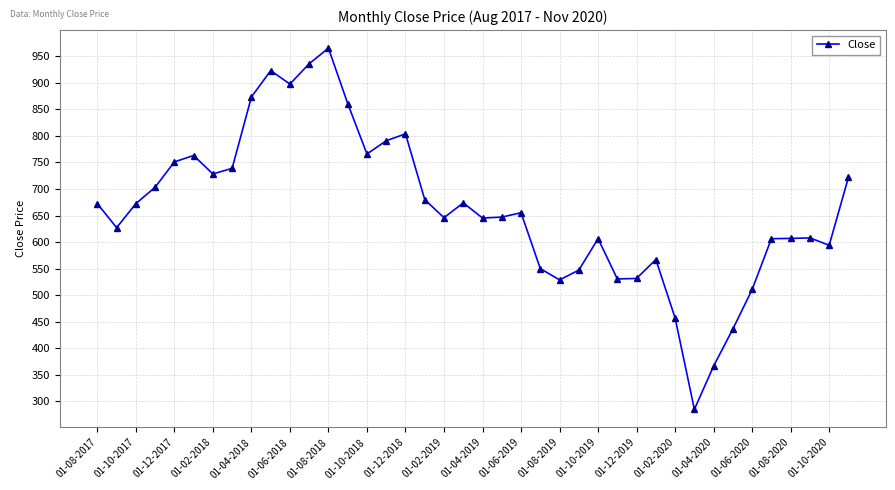

What is the value of the 30th point from the left?

567.2